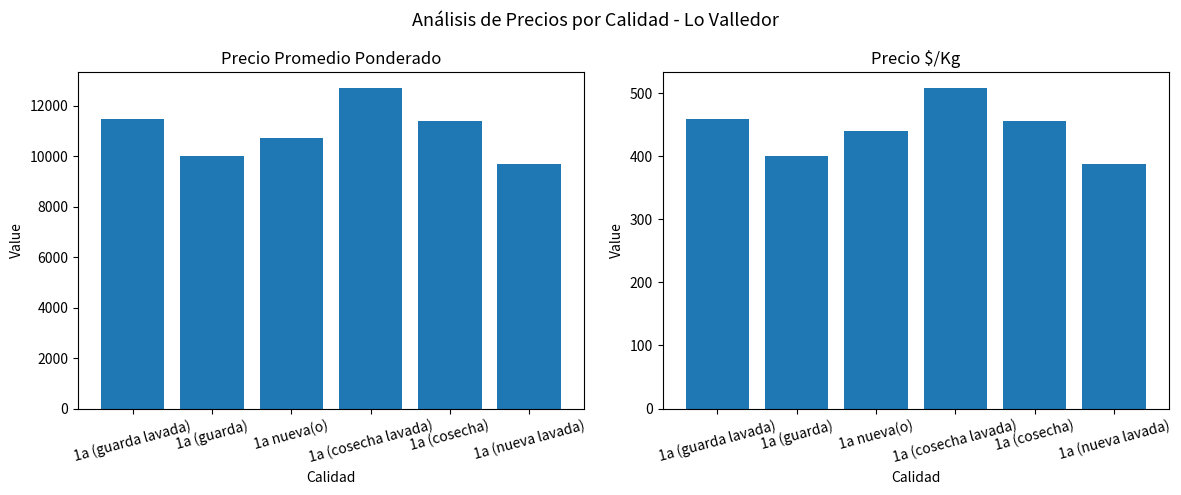

Reading right to left, what are all the values shown in this chart?

Precio promedio ponderado: 9712	11409	12712	10712	10000	11480
Precio $/Kg: 388	456	508	440	400	459